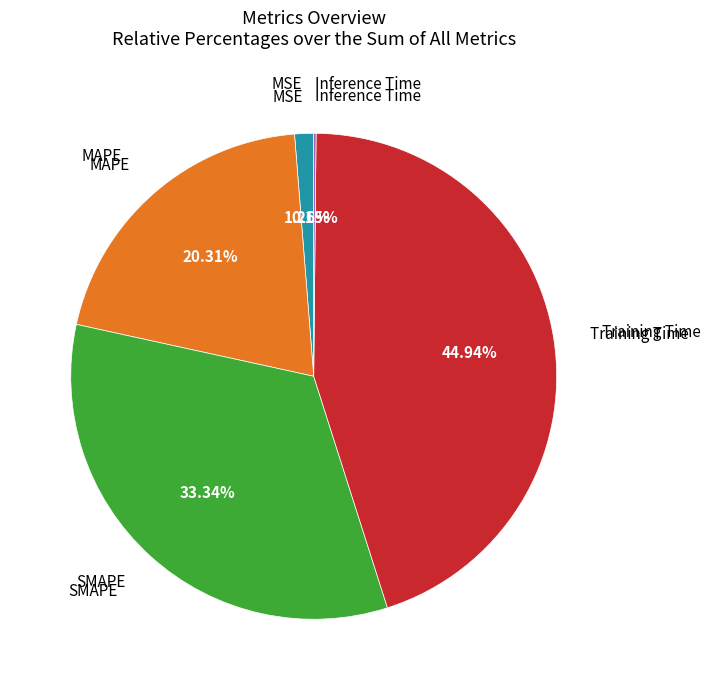

Is there a majority slice in this chart?

No